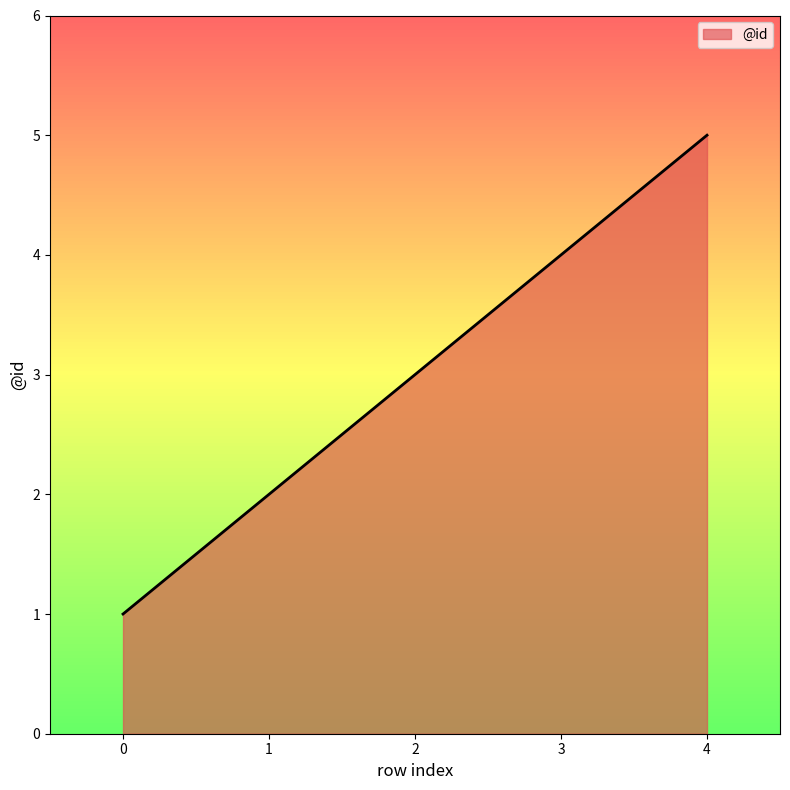

Rank the categories by value from lowest to highest.

0, 1, 2, 3, 4